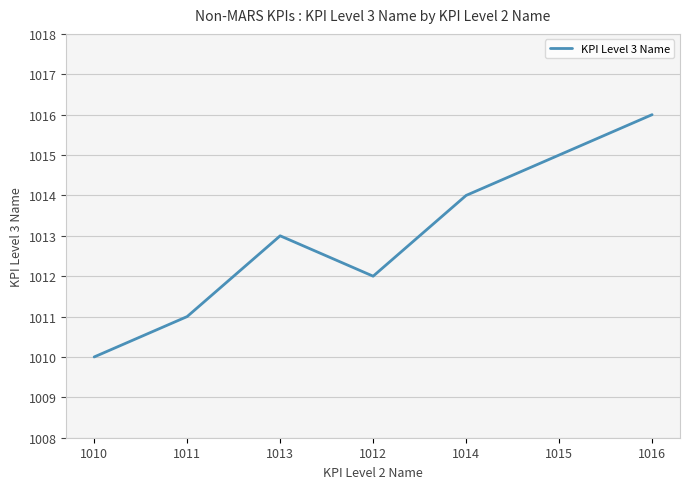

What is the smallest value displayed?

1010